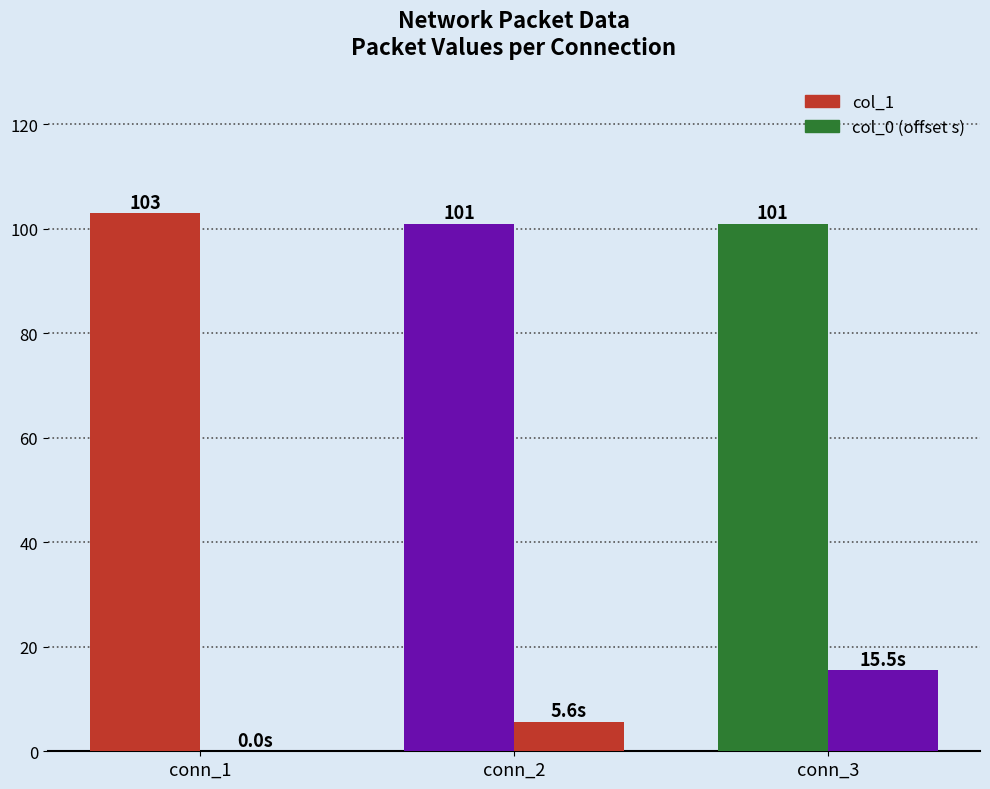

How many groups of bars are there?

3